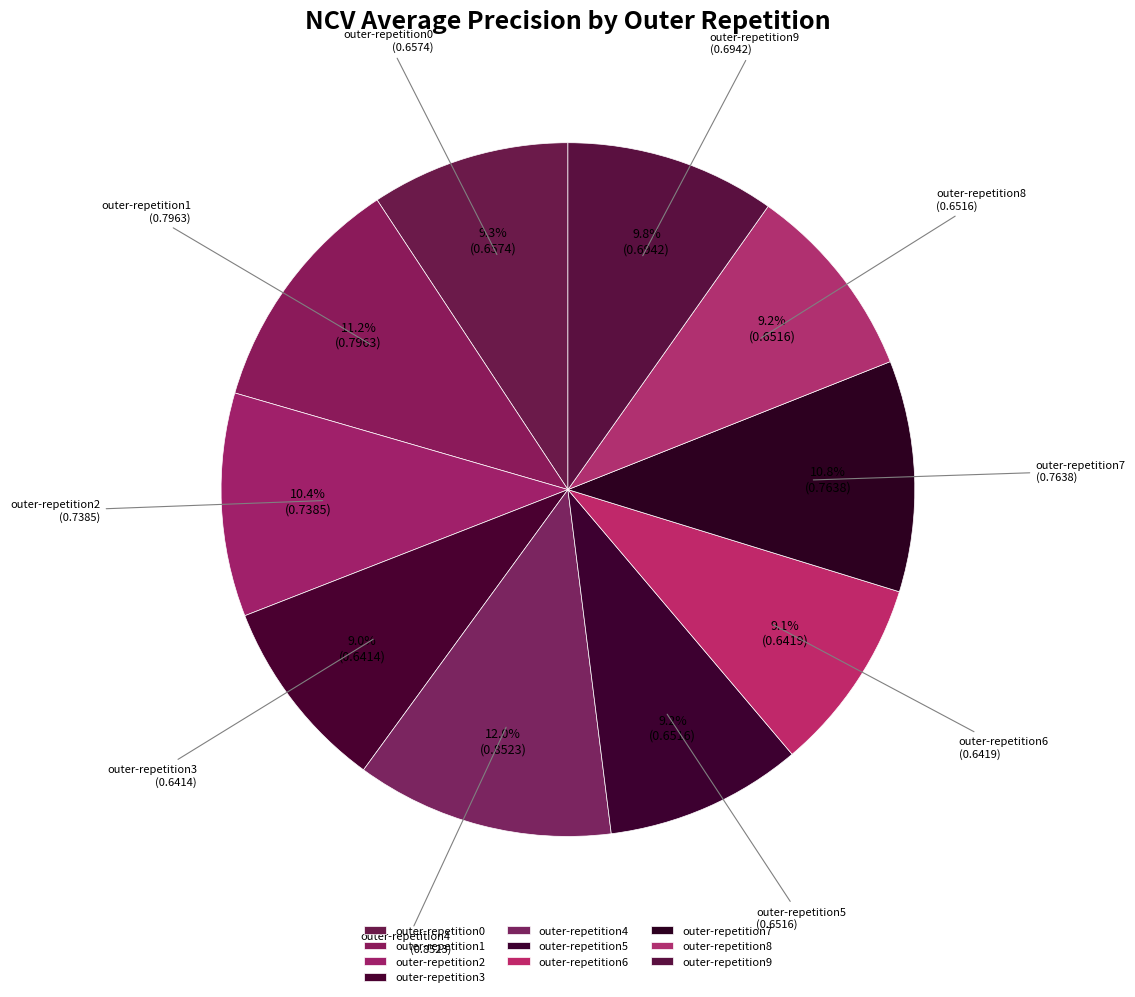

Which has a higher value, outer-repetition5 or outer-repetition7?

outer-repetition7